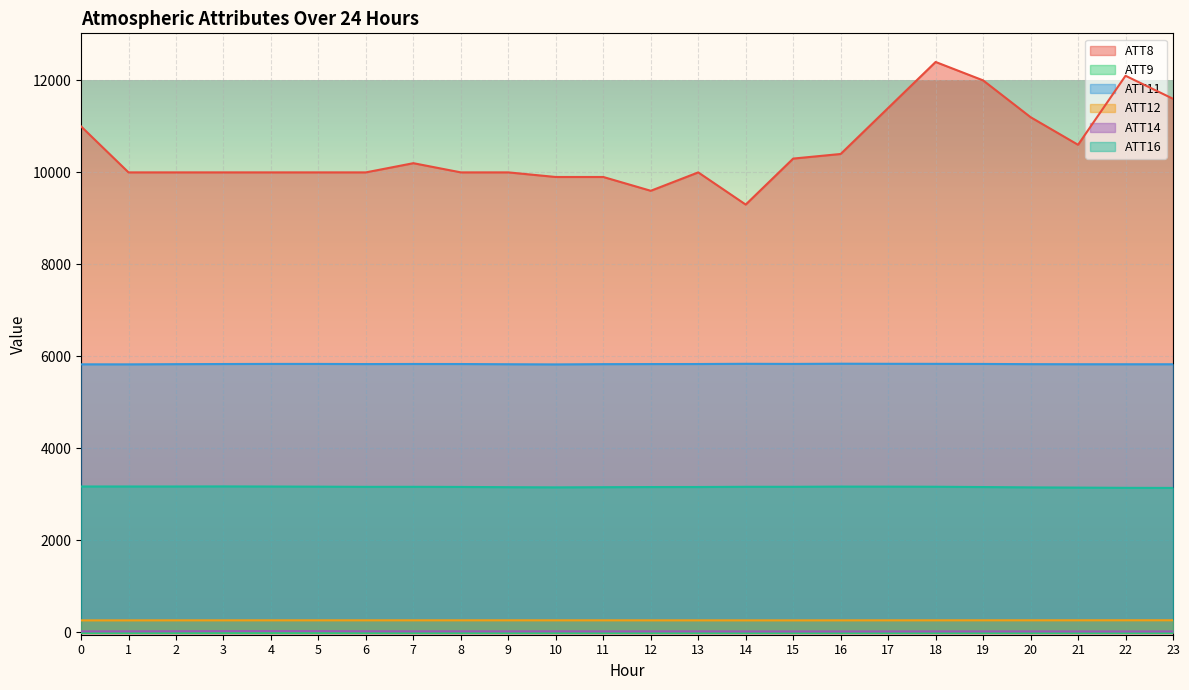

What is the total value across all series at 18?

21688.6